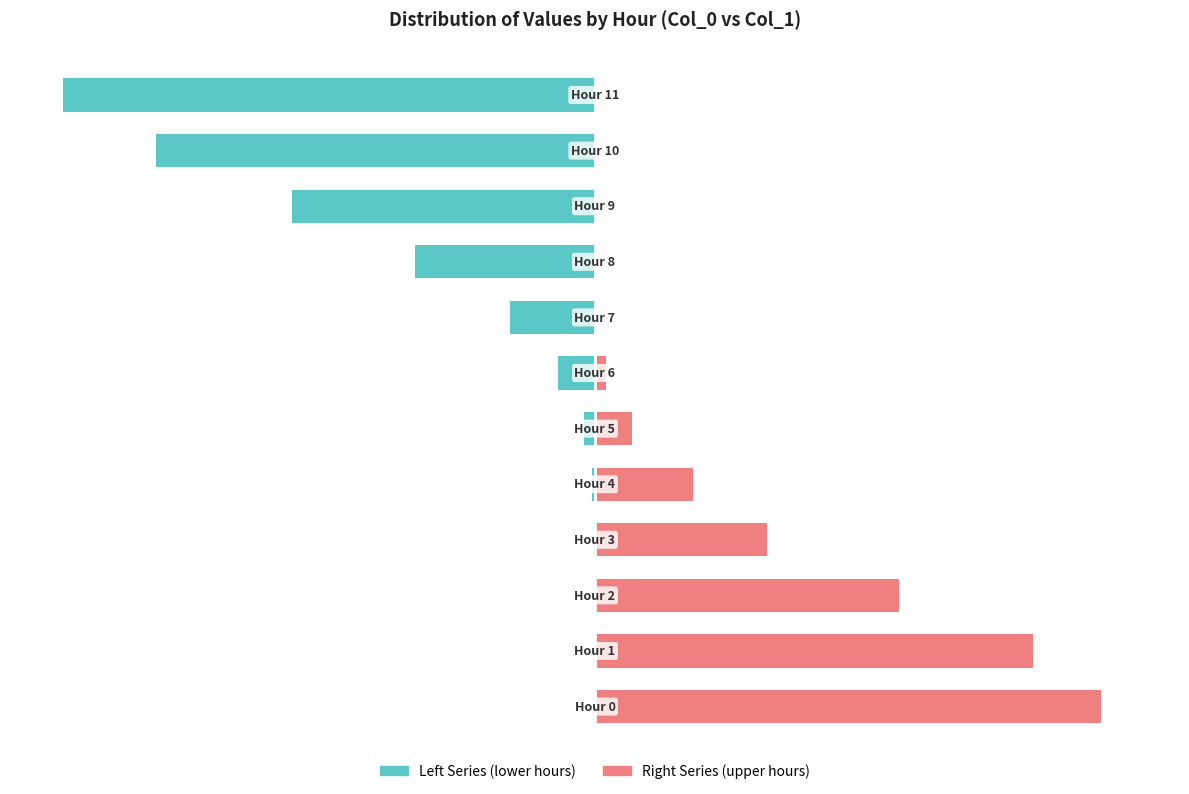

Which series has the largest range (max minus min)?

Left Series